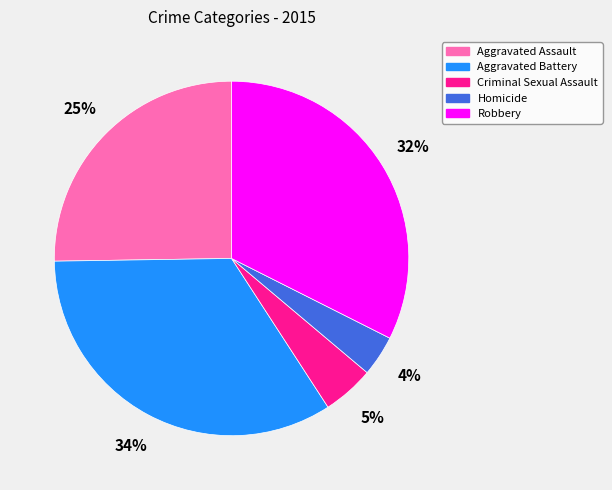

Which slice is the smallest?

Homicide